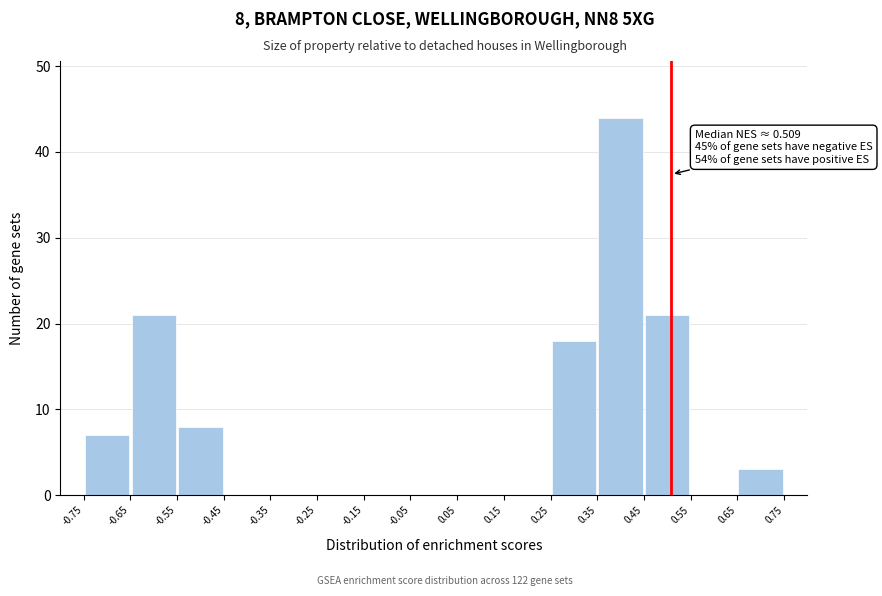

Over which range of the x-axis is the bar tallest?

0.35 to 0.45